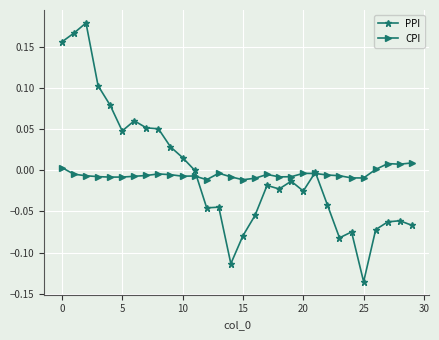

Rank the series by their maximum value, from highest to lowest.

PPI, CPI